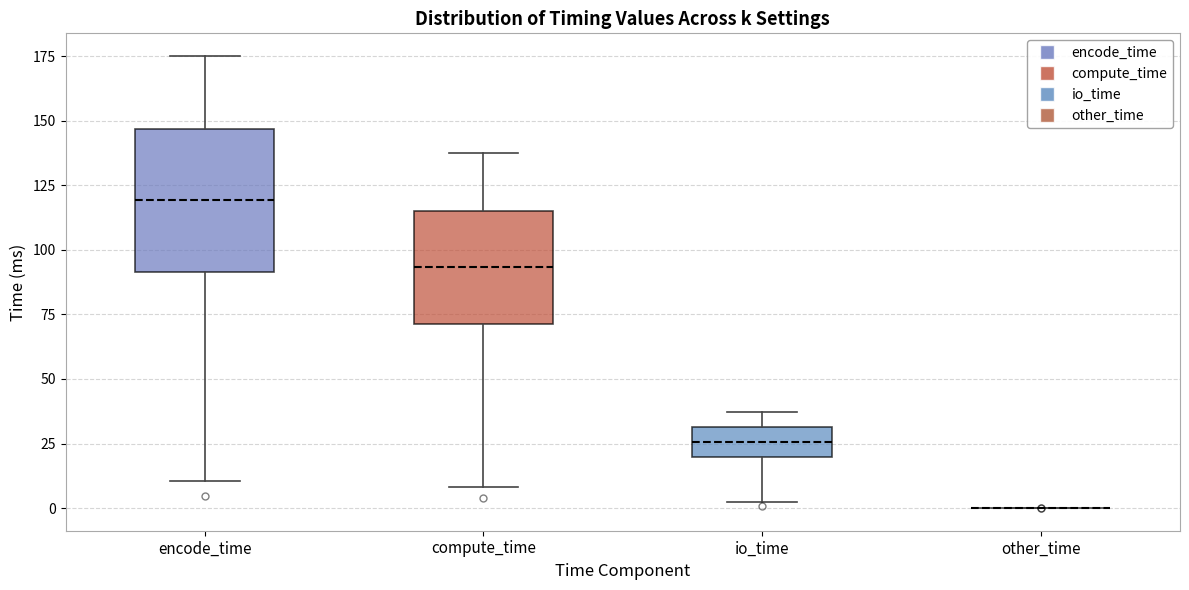

Where does the lower whisker of the box for compute_time end on the y-axis? The values are not printed on the chart, so give them approximately, as read against the axis.

10